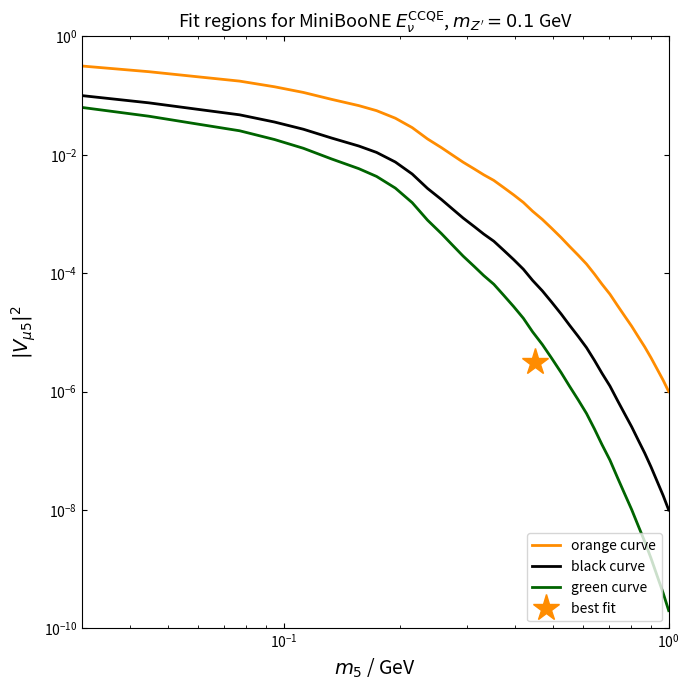

Which series has the largest range (max minus min)?

orange curve